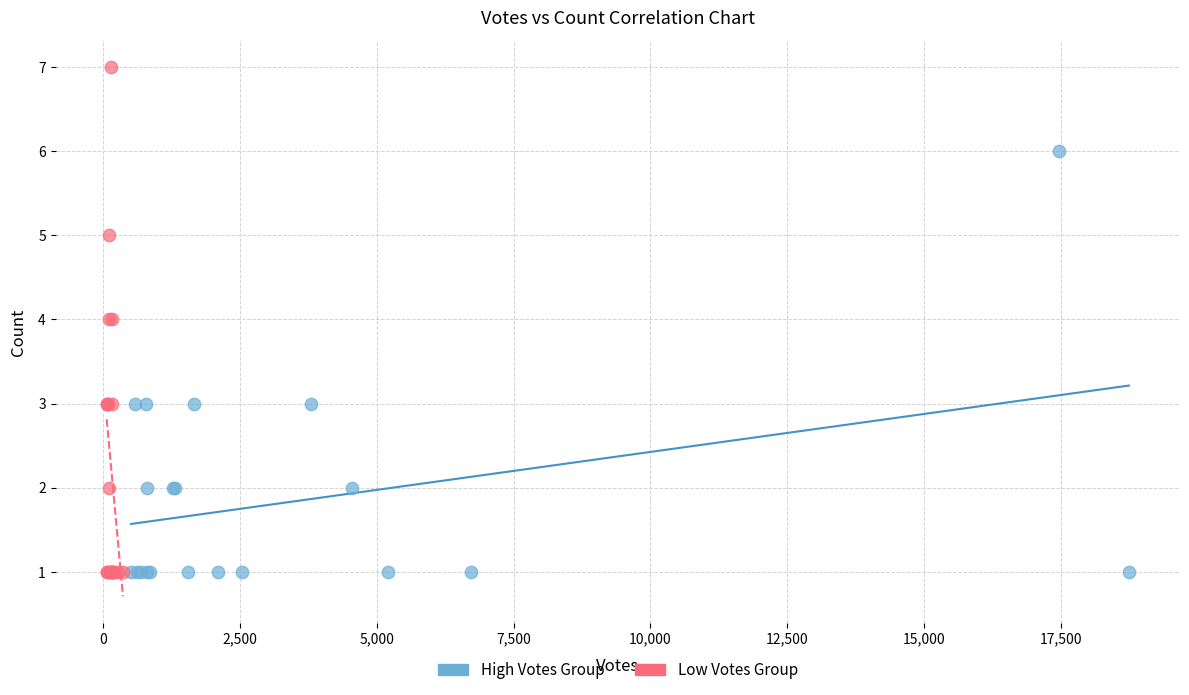

Which series contains the highest Y value?

Low Votes Group